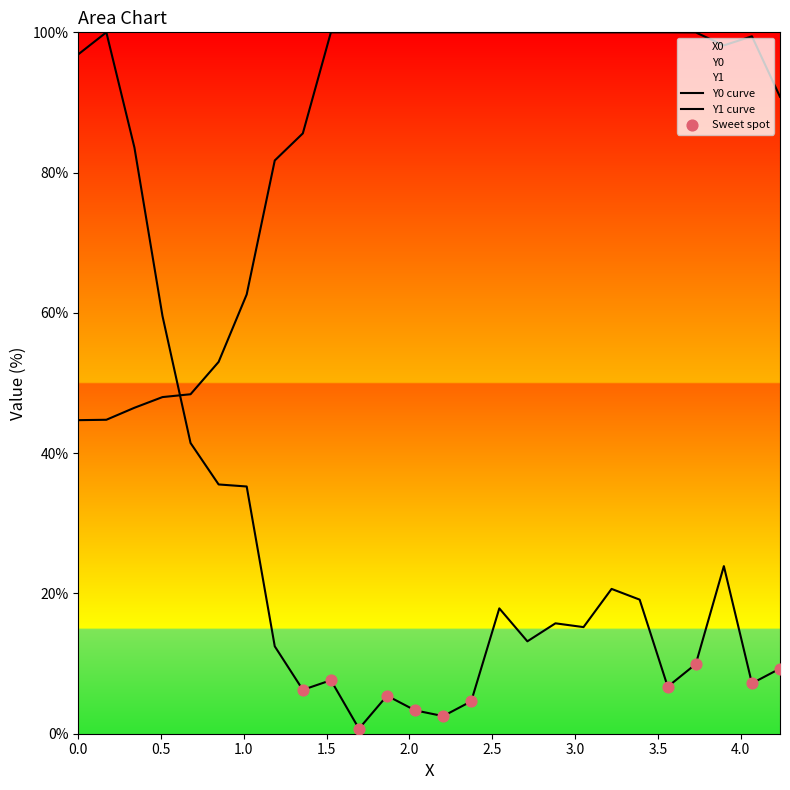

Is the value of Y1 at 1.69492 greater than the value of Y0 at 1.01695?

No